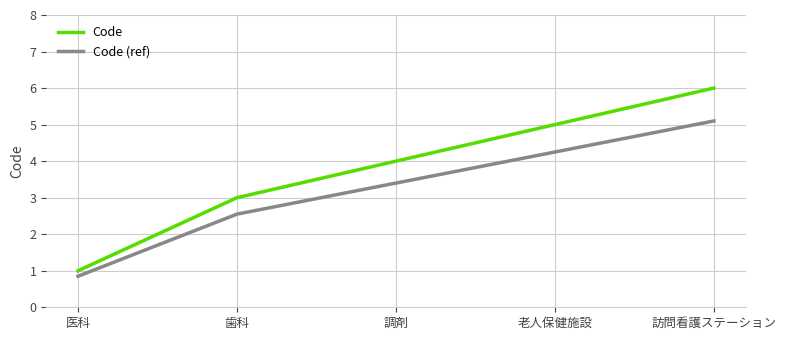

What are all the series names shown in the legend?

Code, Code (ref)